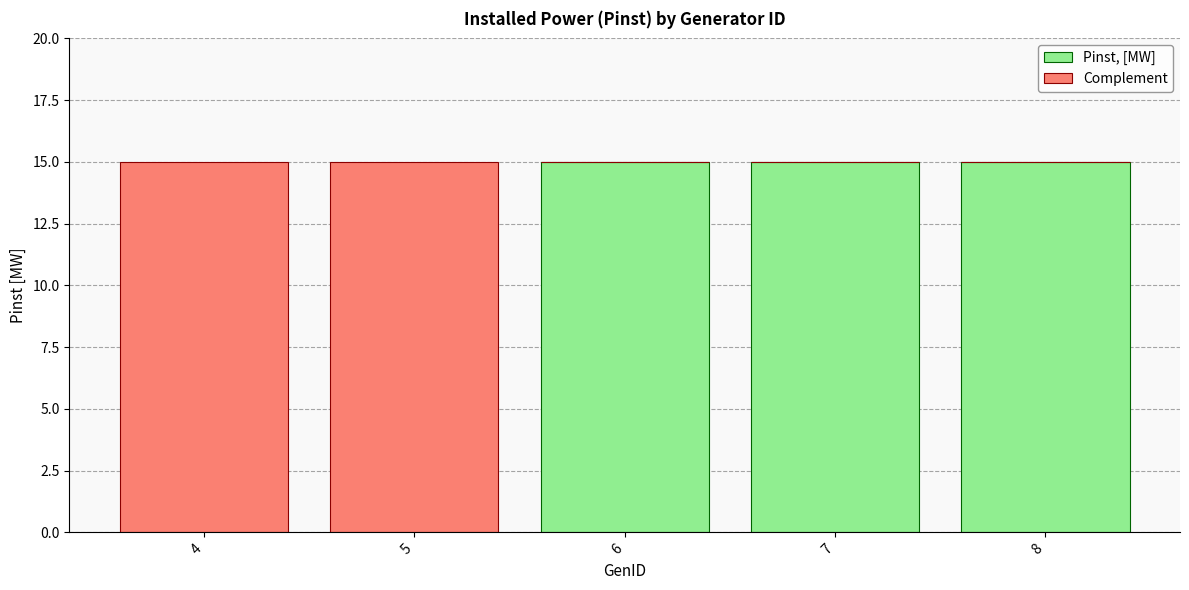

What is the total value across all series at 8?

15